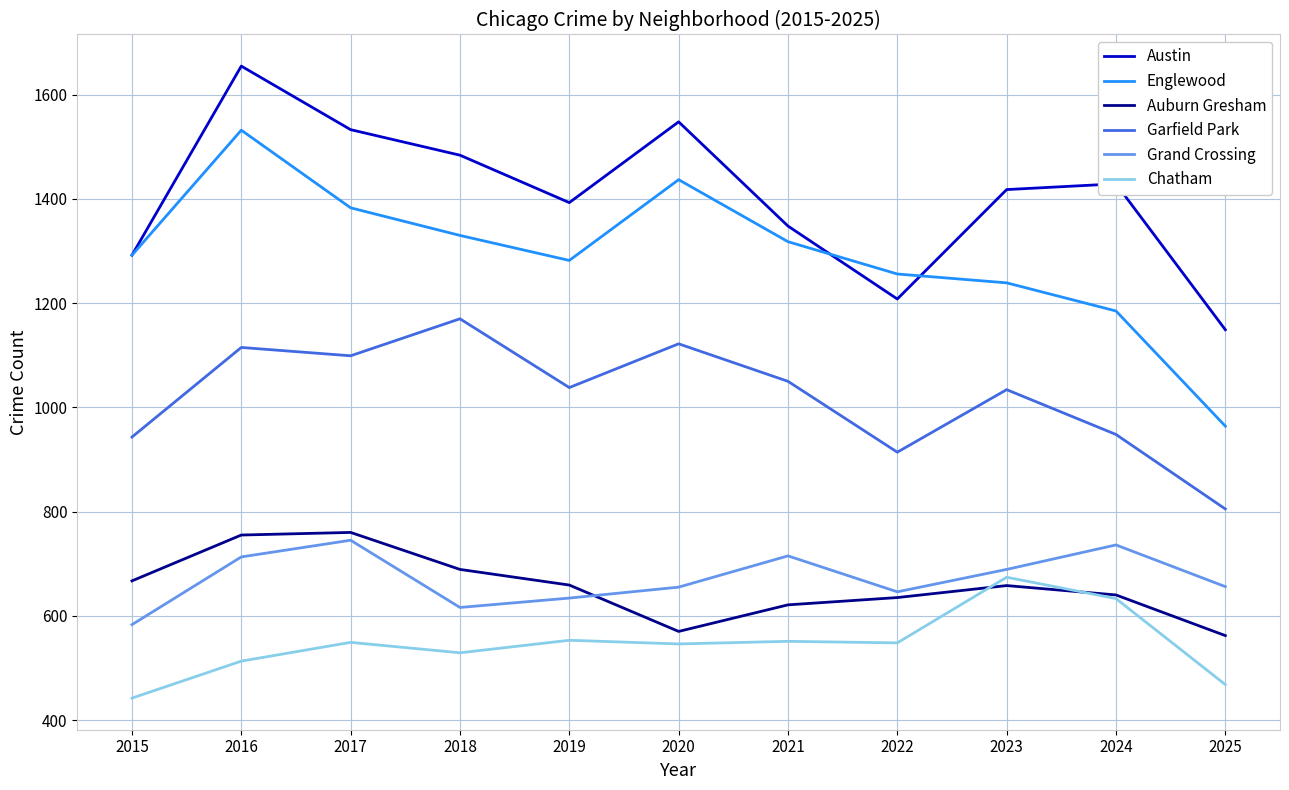

Which series has the largest range (max minus min)?

Englewood